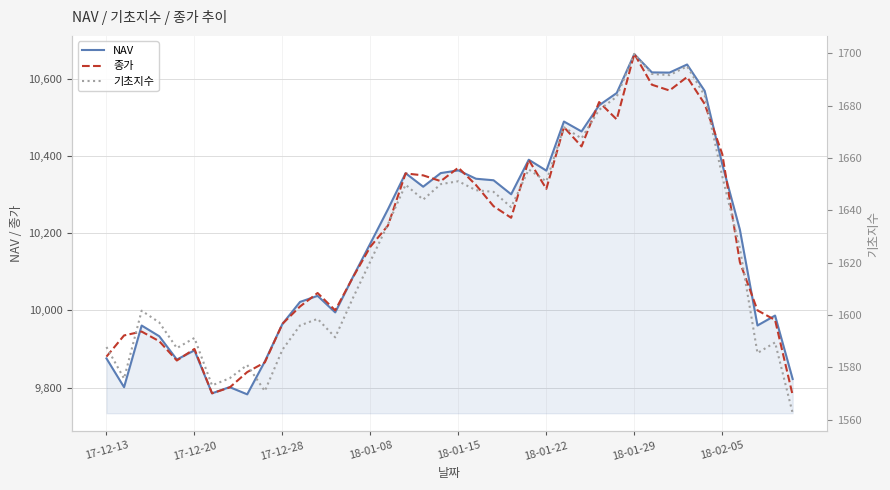

What is the difference between the second highest and minimum values in the NAV series?

855.1